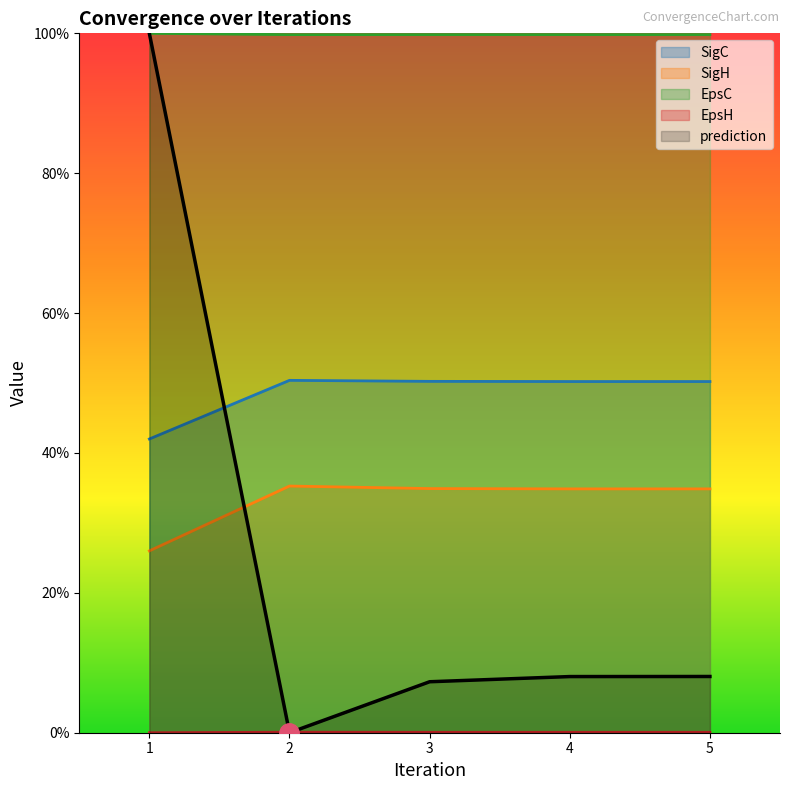

True or false: EpsH and EpsC intersect in this chart.

False